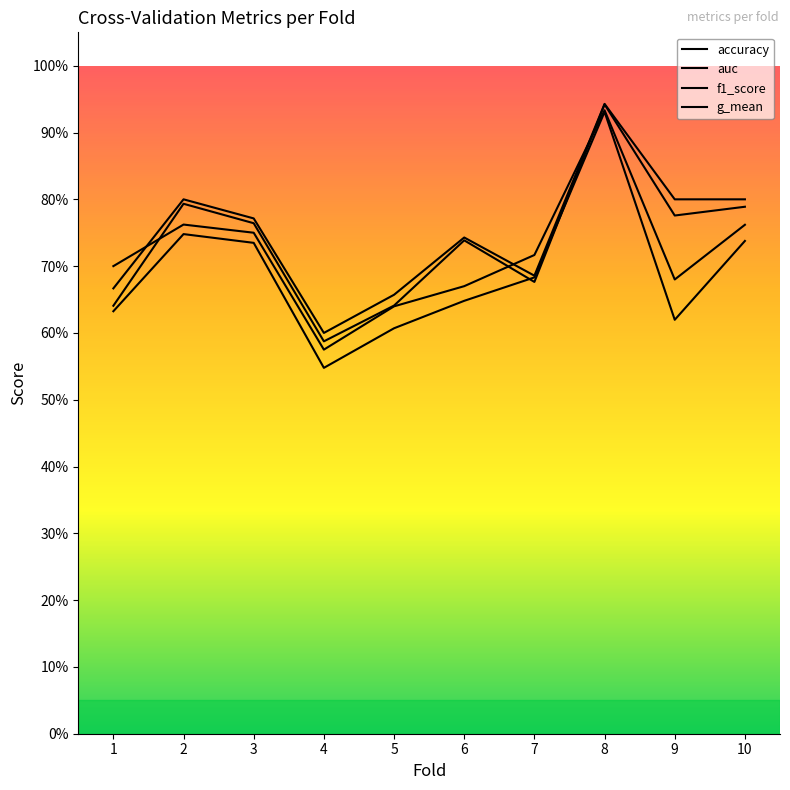

Does the chart display data point markers on the line(s)?

No